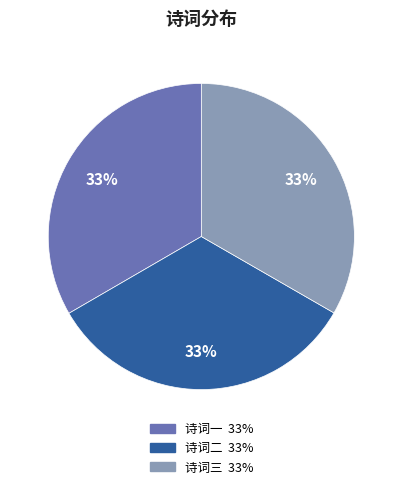

To the nearest percent, what is the average slice percentage?

33%